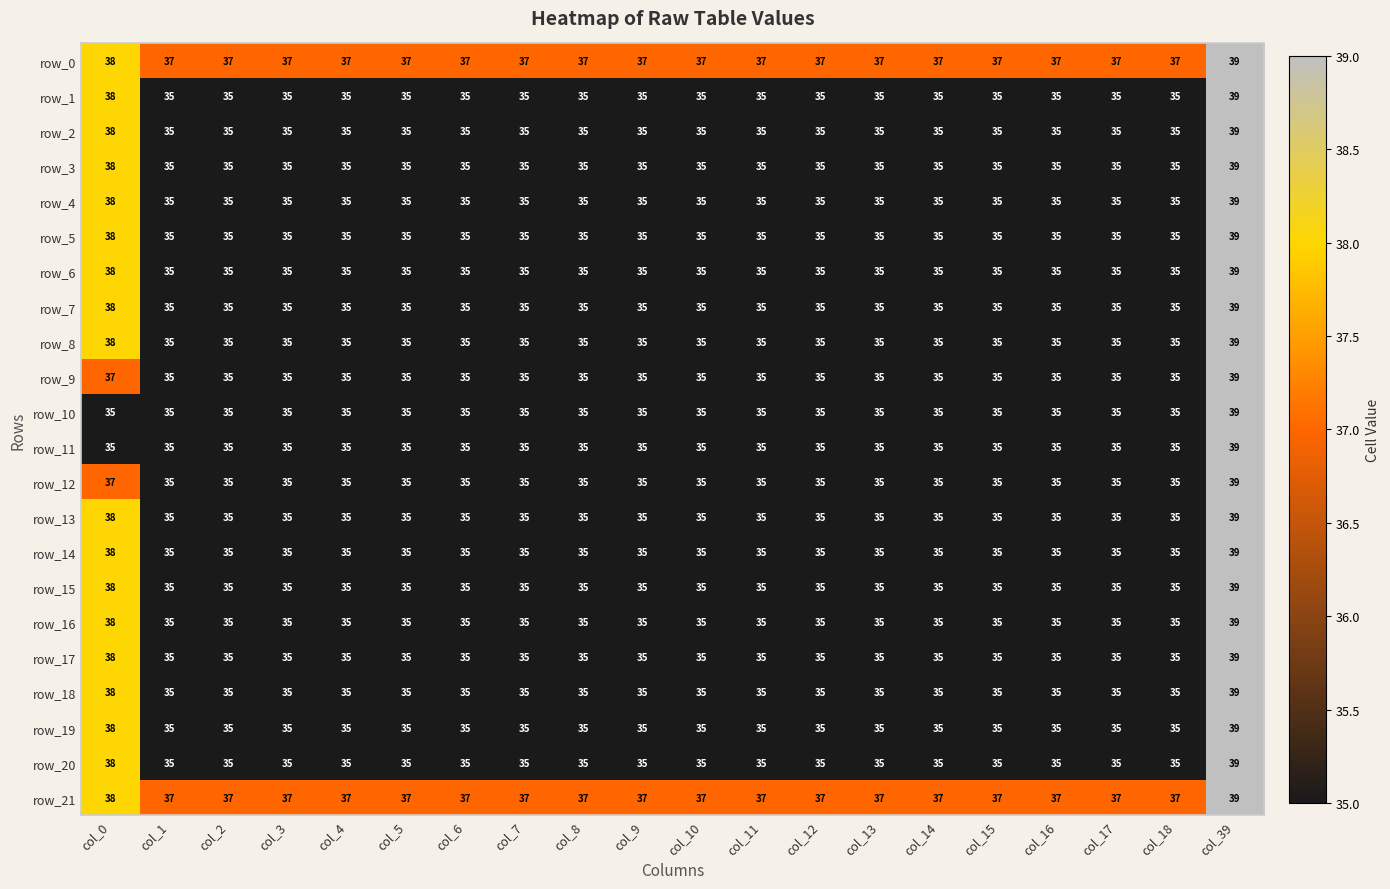

What is the minimum value for row_13?

35